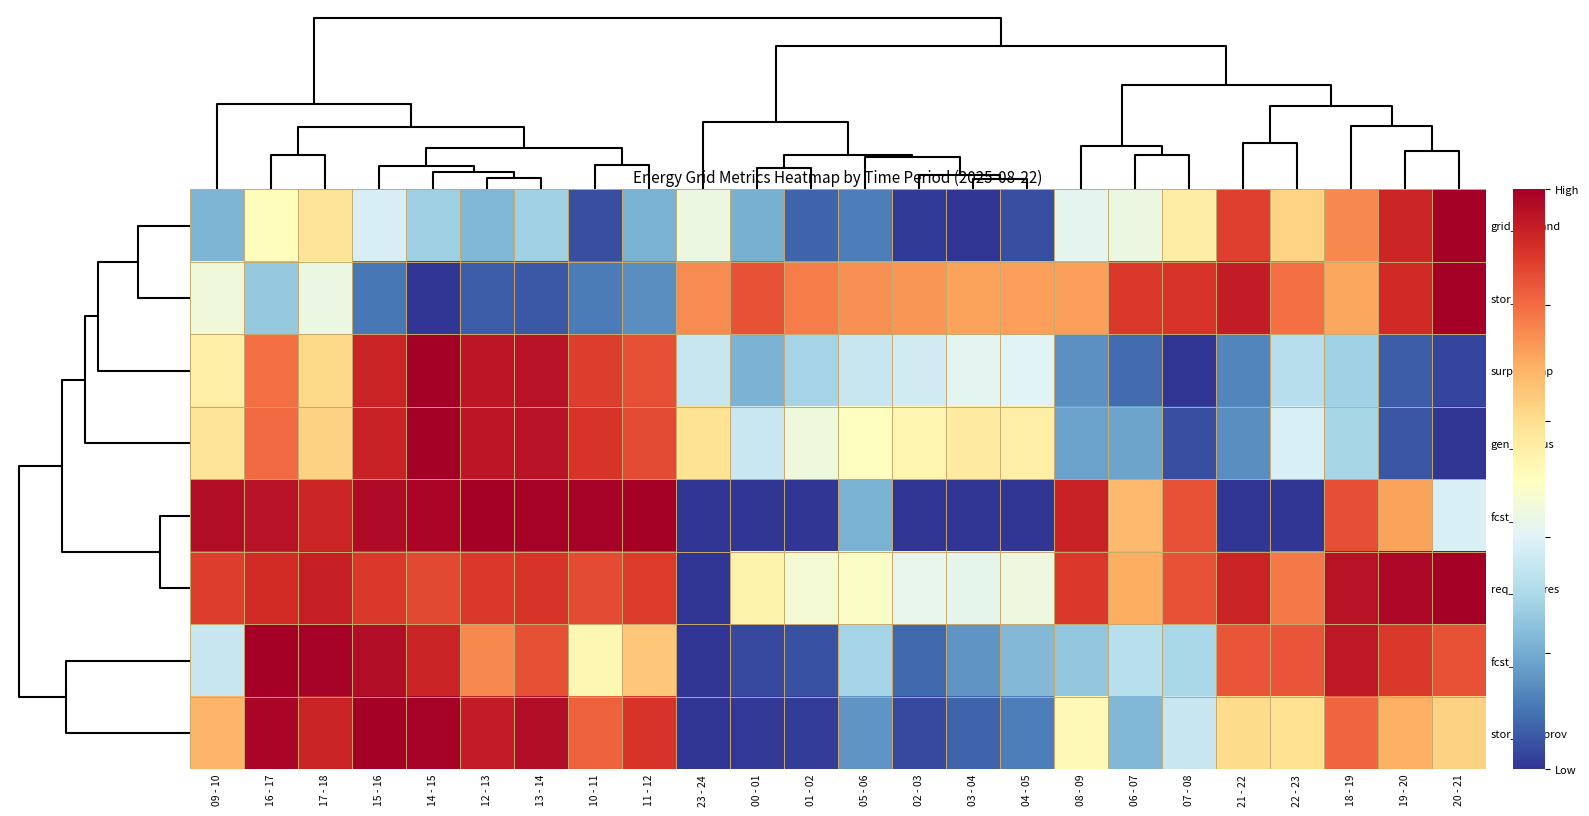

Count the number of data series in this chart.

8